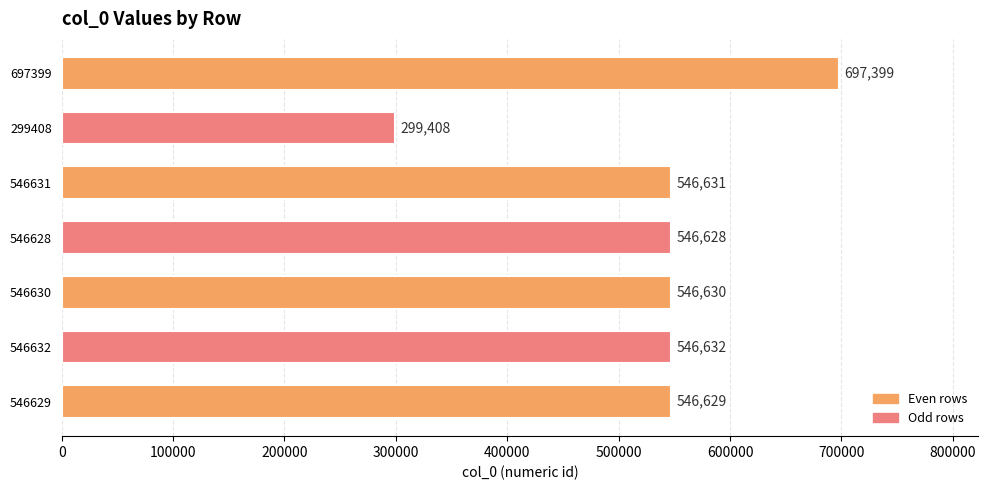

Where is the data nearest to the value 498403?

546628